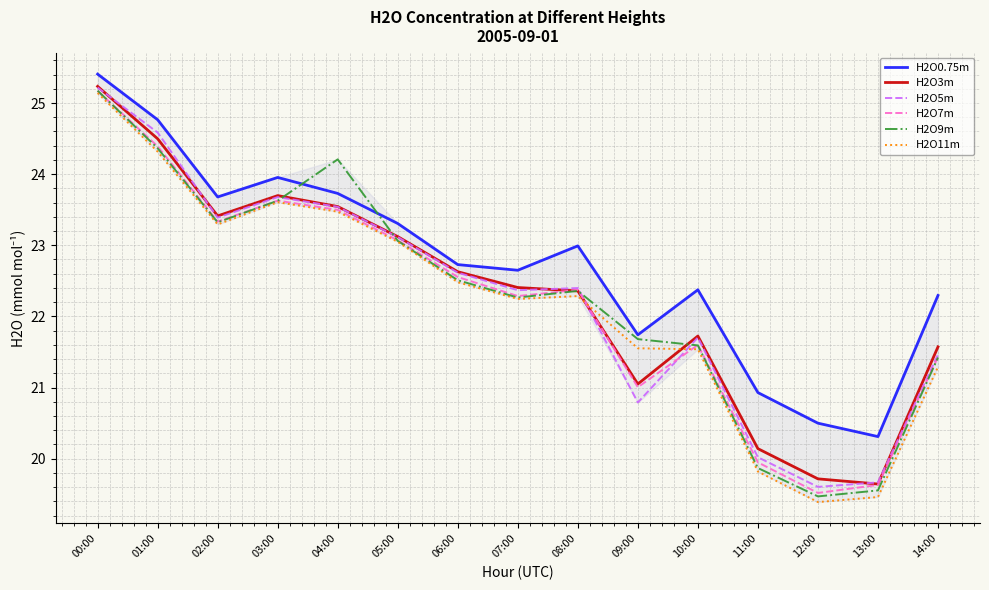

Which series has the widest spread of values?

H2O11m